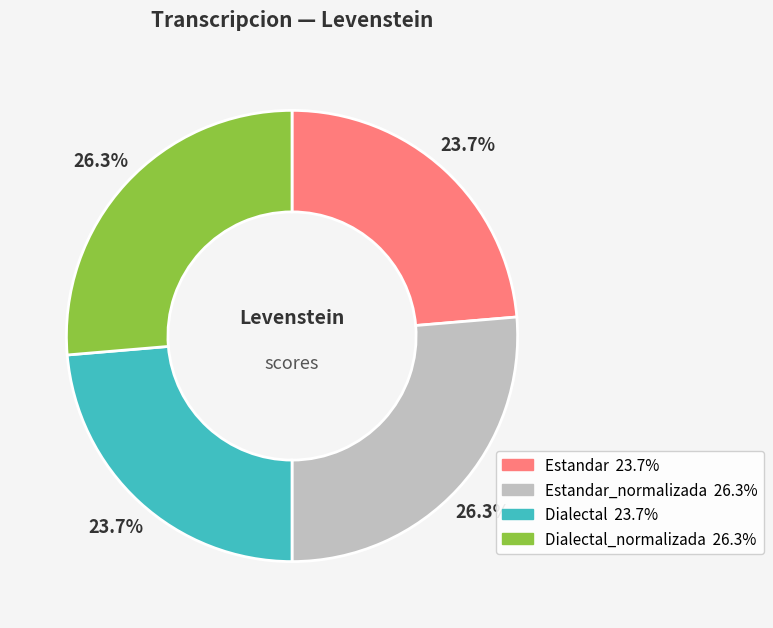

Is there a majority slice in this chart?

No